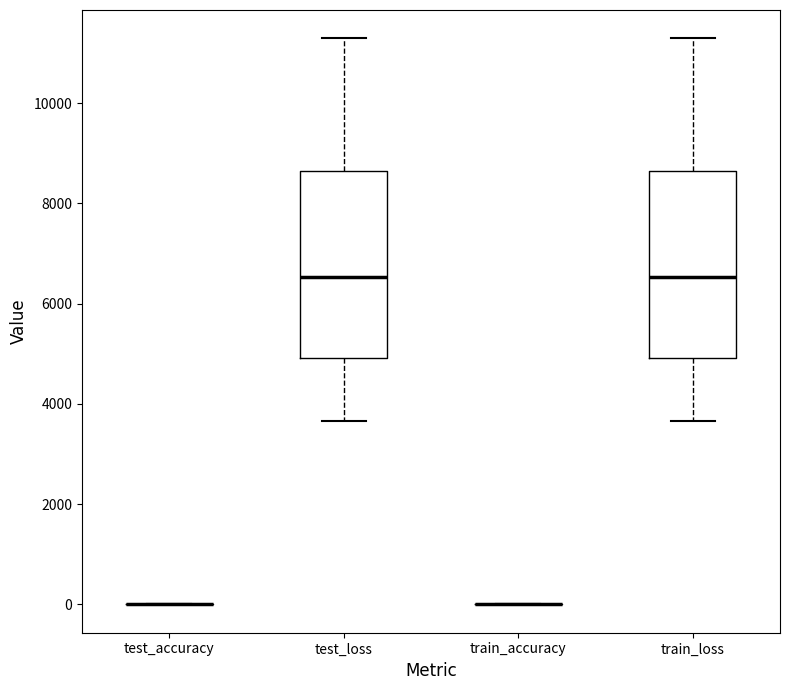

Reading left to right, transcribe this box plot: for each box, give where its median line is, the range the box spans, and where its two whiskers end, as read against the y-axis. The values are not printed on the chart, so give them approximately, as read against the axis.

test_accuracy: box collapsed to a line at 0, whiskers 0 to 0
test_loss: median 6600, box 5000 to 8600, whiskers 3600 to 11200
train_accuracy: box collapsed to a line at 0, whiskers 0 to 0
train_loss: median 6600, box 5000 to 8600, whiskers 3600 to 11200